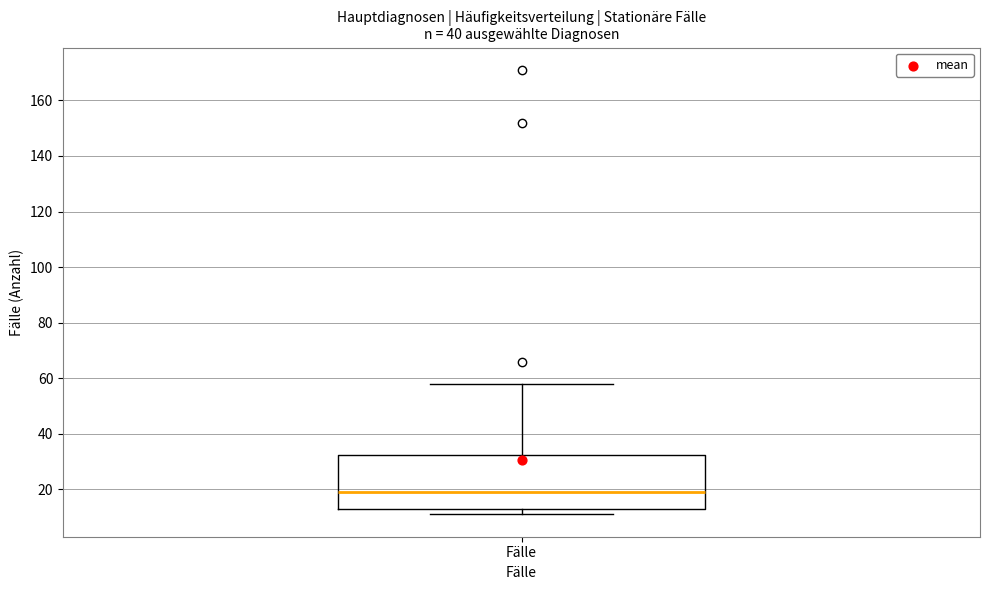

Where does the upper whisker of the box for Fälle end on the y-axis? The values are not printed on the chart, so give them approximately, as read against the axis.

58